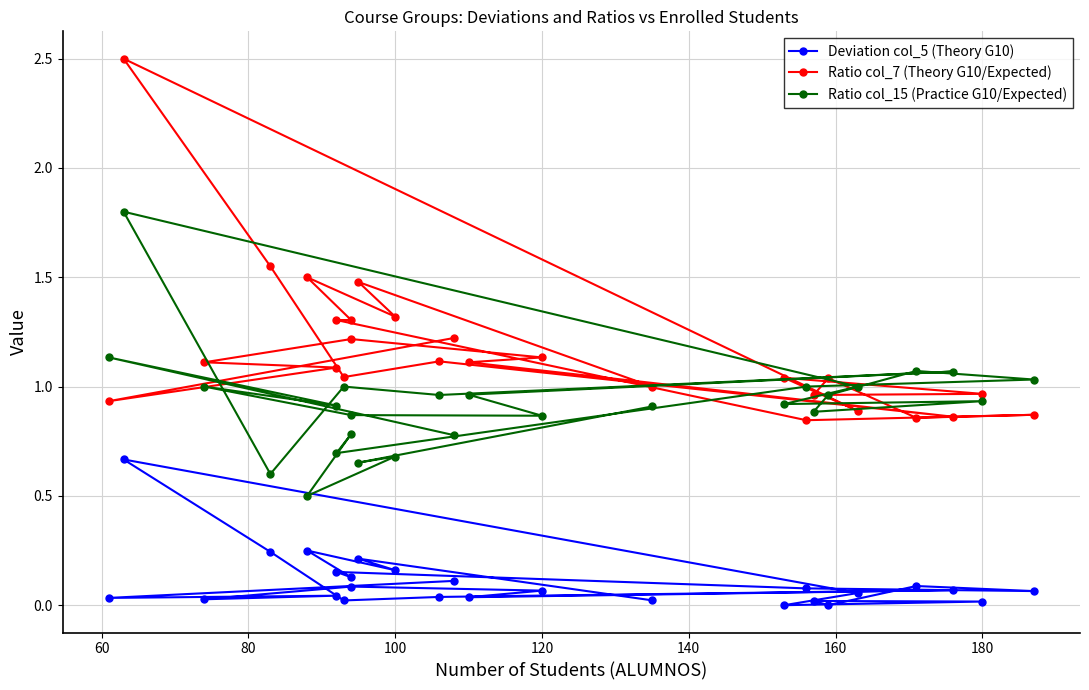

True or false: Ratio col_15 (Practice G10/Expected) and Ratio col_7 (Theory G10/Expected) intersect in this chart.

True